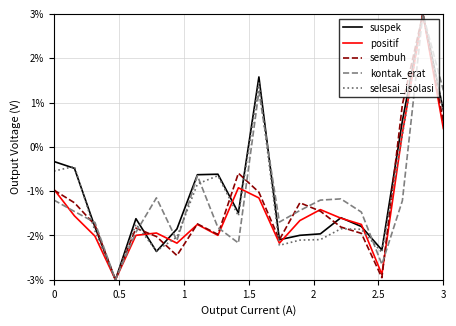

What is the smallest value displayed?

-3.0